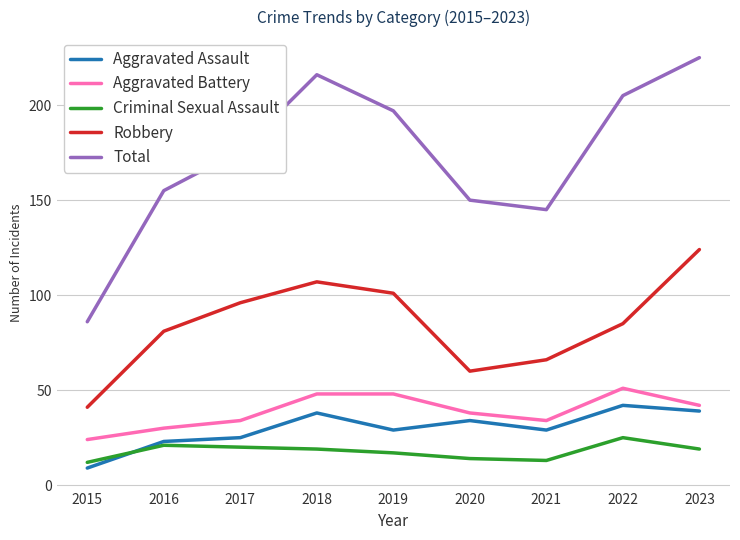

True or false: Criminal Sexual Assault and Total cross at least once.

False